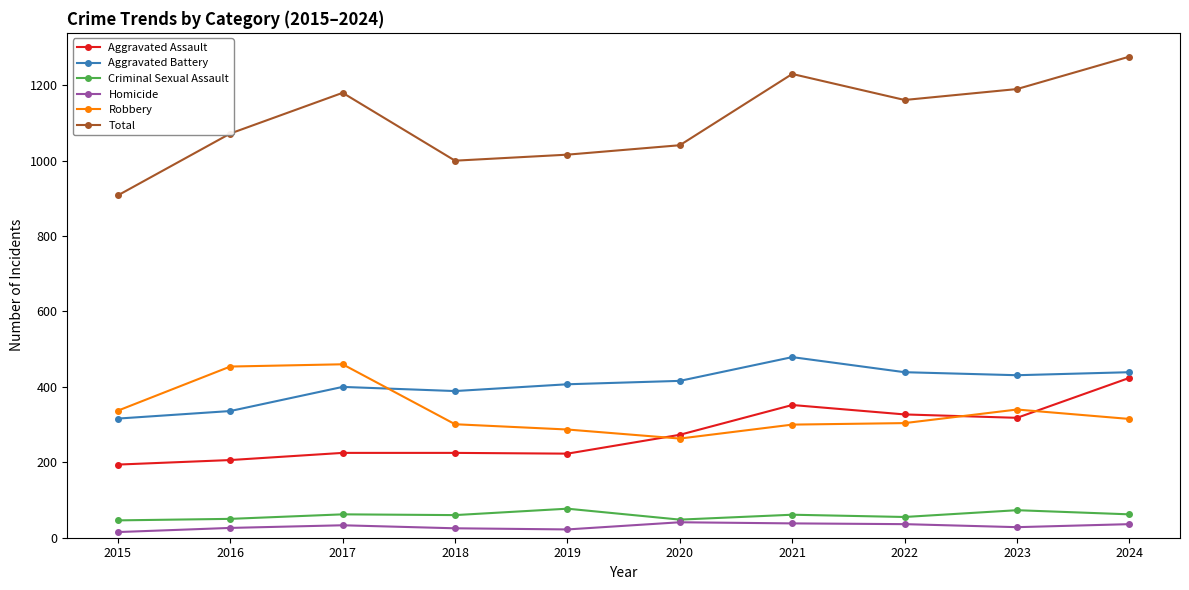

Is it true that Total equals 1811 at 2017?

False